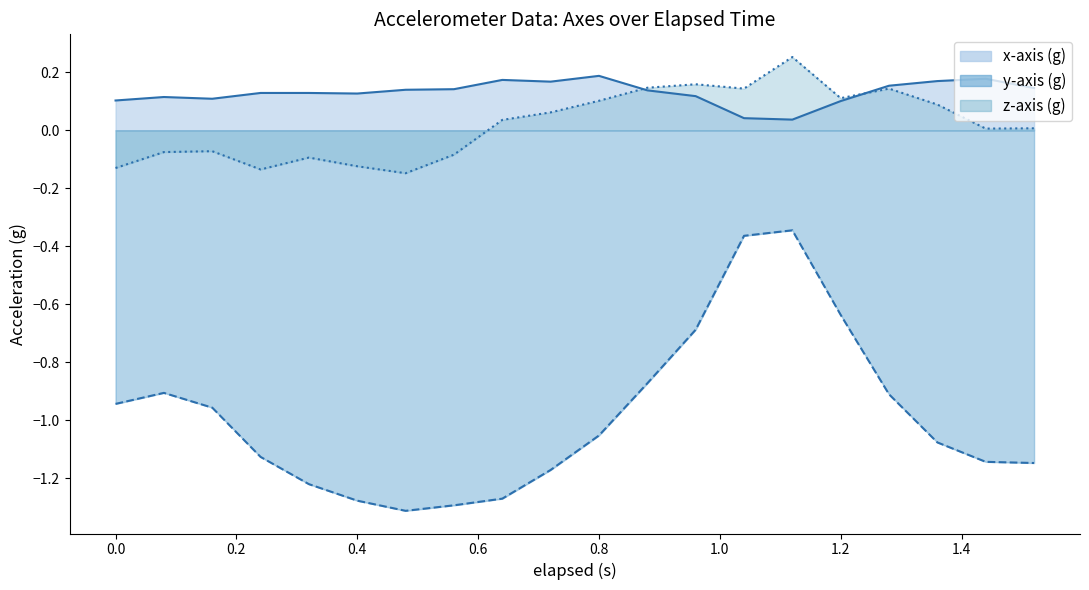

At which label is y-axis (g) closest to 0?

1.12